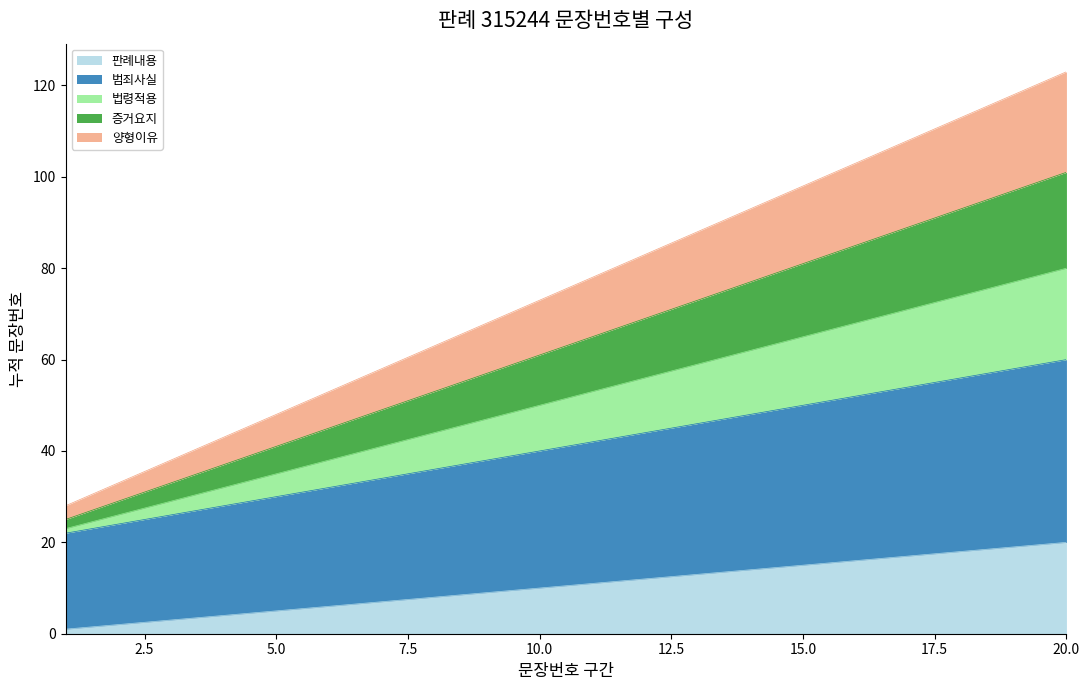

What is the maximum value for 증거요지?

101